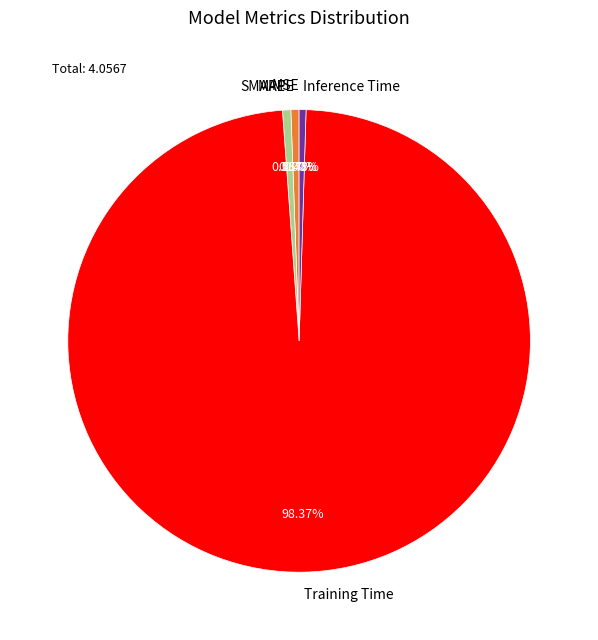

Is there any slice that represents more than half of the pie?

Yes